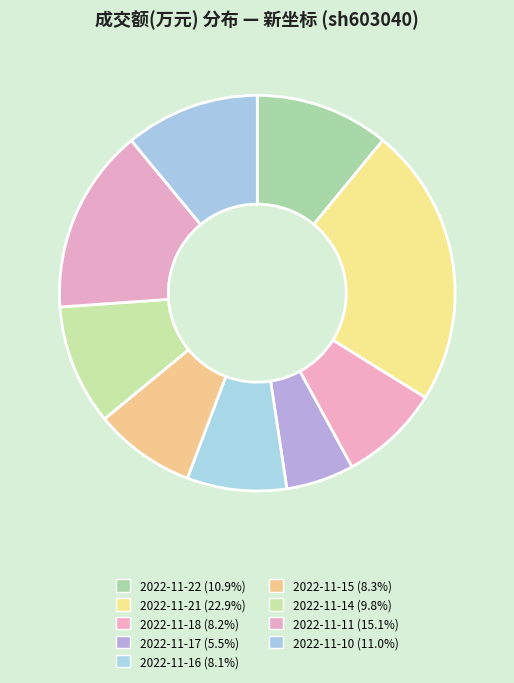

Which slice is the smallest?

2022-11-17